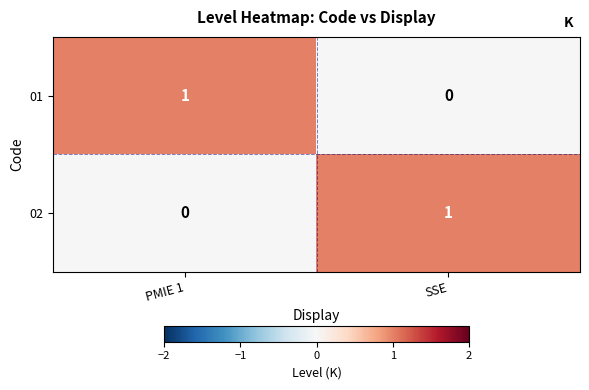

Reading left to right, extract all data points from this chart.

01: PMIE 1=1	SSE=0
02: PMIE 1=0	SSE=1